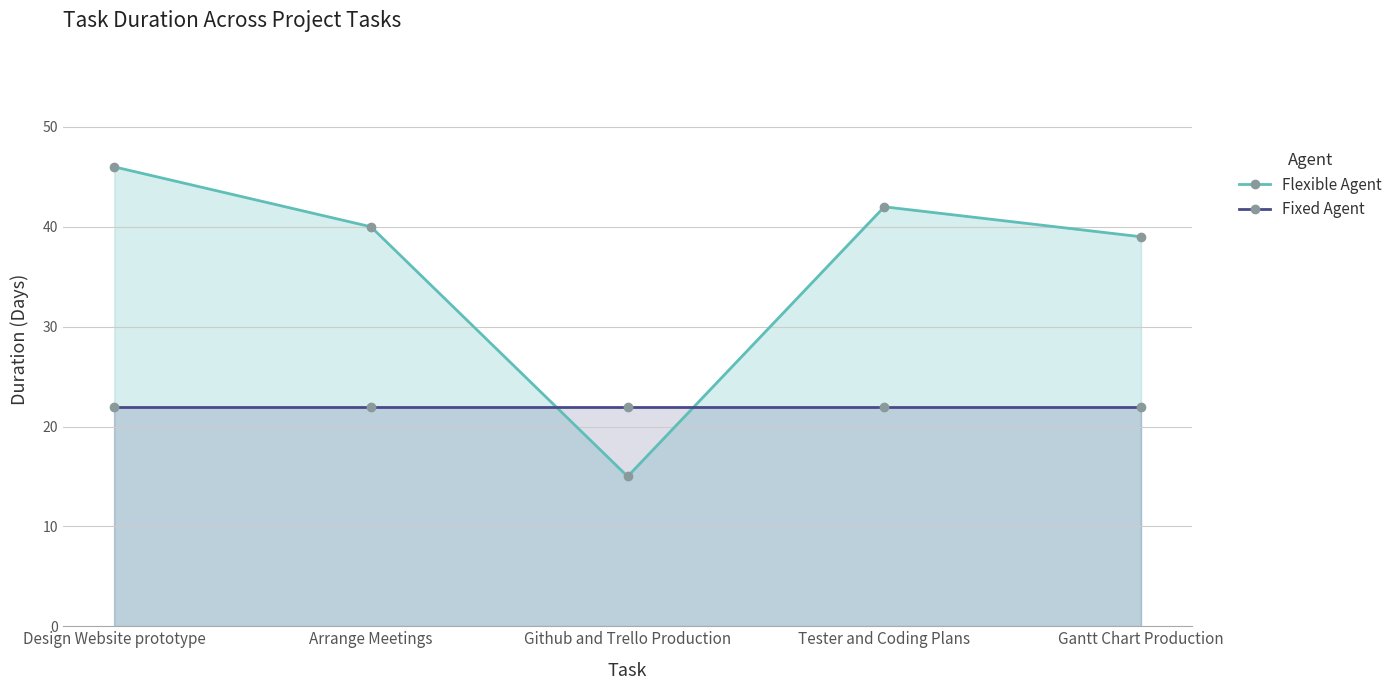

Where is Flexible Agent nearest to the value 30?

Gantt Chart Production